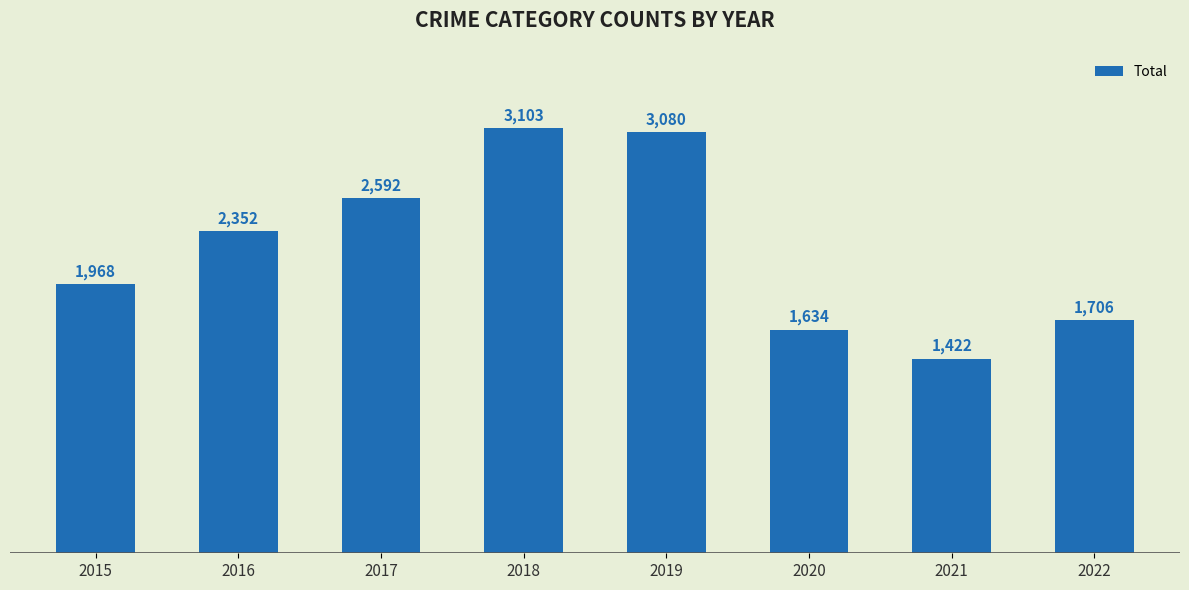

What is the greatest value displayed?

3103